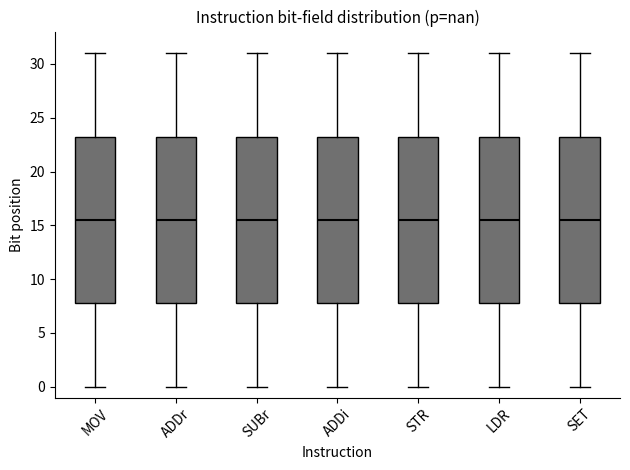

Reading left to right, transcribe this box plot: for each box, give where its median line is, the range the box spans, and where its two whiskers end, as read against the y-axis. The values are not printed on the chart, so give them approximately, as read against the axis.

MOV: median 15.5, box 8.0 to 23.5, whiskers 0.0 to 31.0
ADDr: median 15.5, box 8.0 to 23.5, whiskers 0.0 to 31.0
SUBr: median 15.5, box 8.0 to 23.5, whiskers 0.0 to 31.0
ADDi: median 15.5, box 8.0 to 23.5, whiskers 0.0 to 31.0
STR: median 15.5, box 8.0 to 23.5, whiskers 0.0 to 31.0
LDR: median 15.5, box 8.0 to 23.5, whiskers 0.0 to 31.0
SET: median 15.5, box 8.0 to 23.5, whiskers 0.0 to 31.0